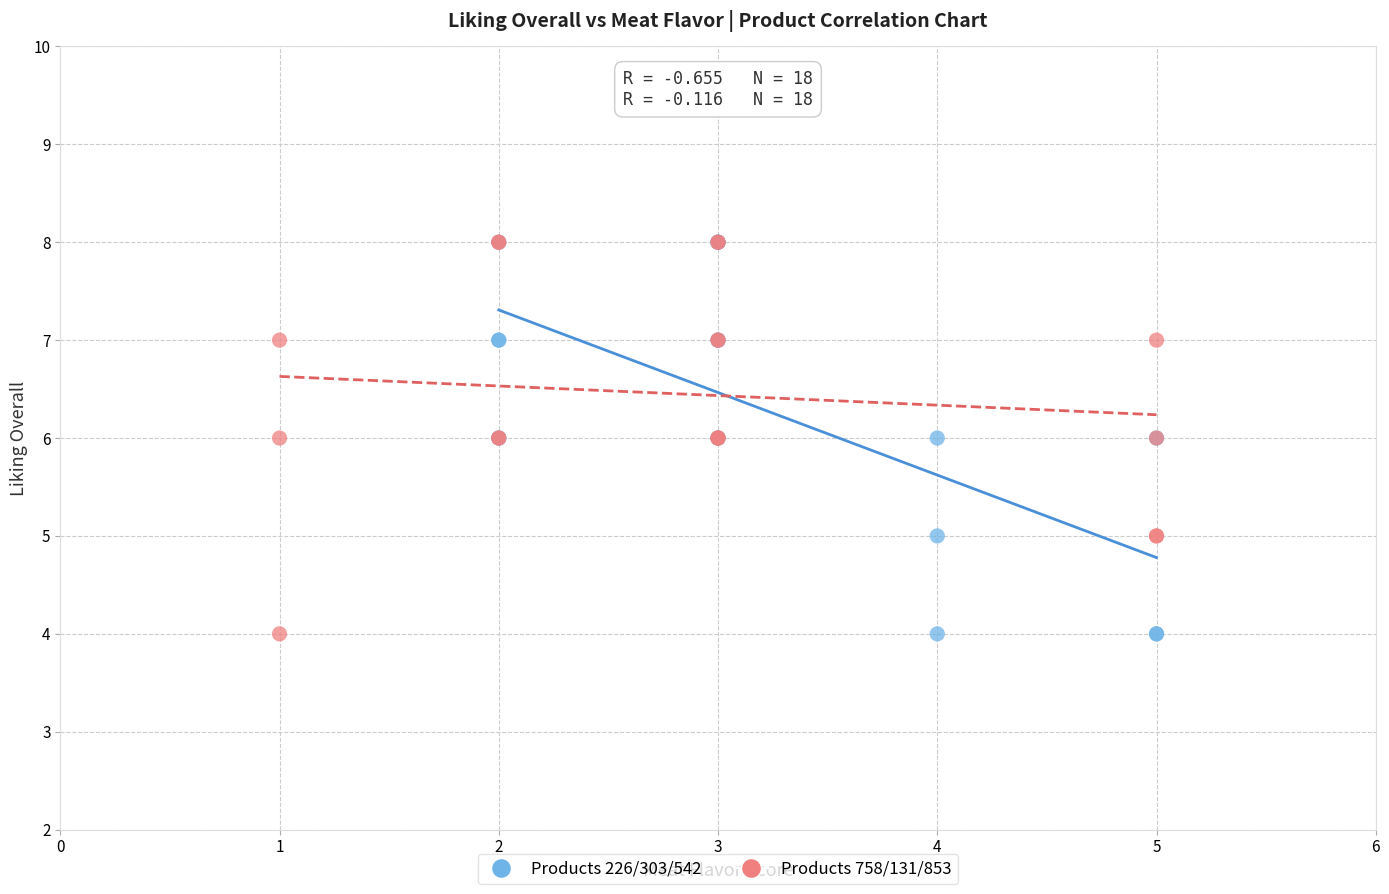

What are all the series names shown in the legend?

Products 226/303/542, Products 758/131/853